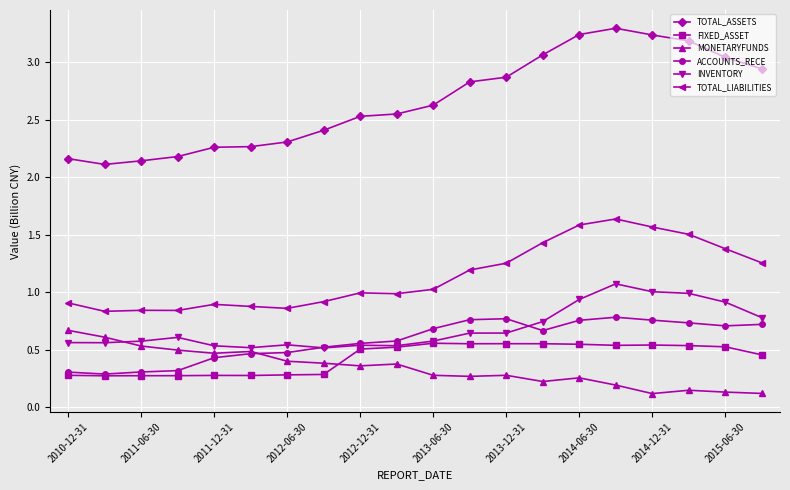

Which series has the largest total across all categories?

TOTAL_ASSETS